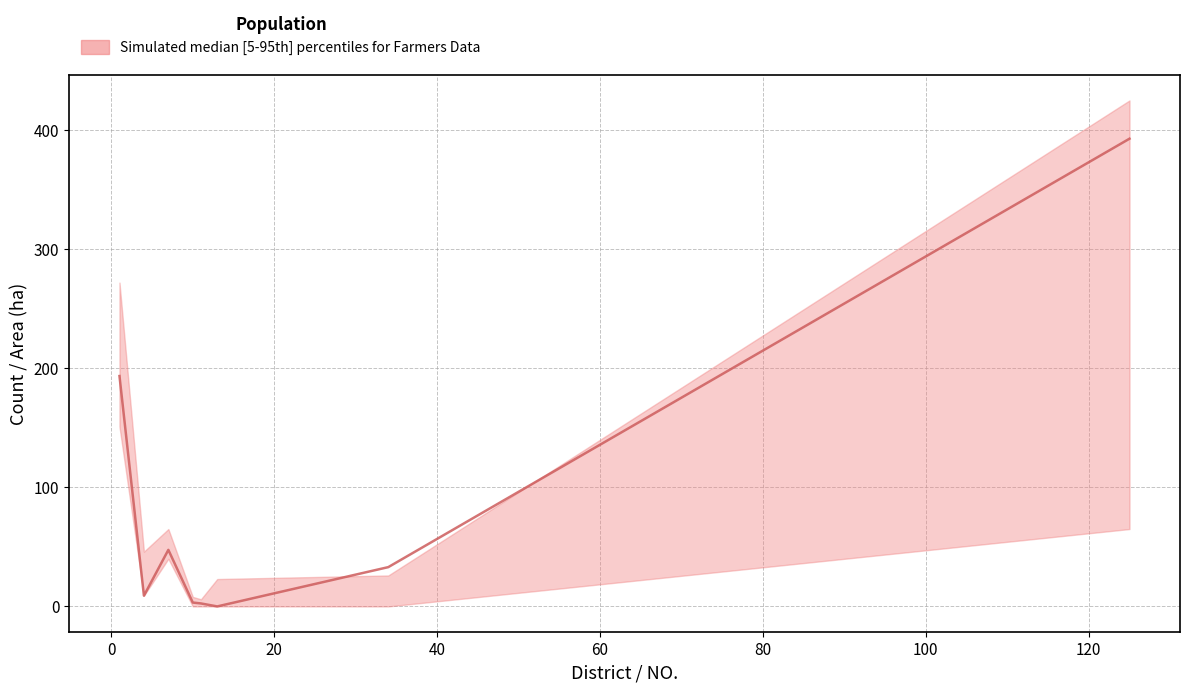

How many values in the median series exceed 33?

3